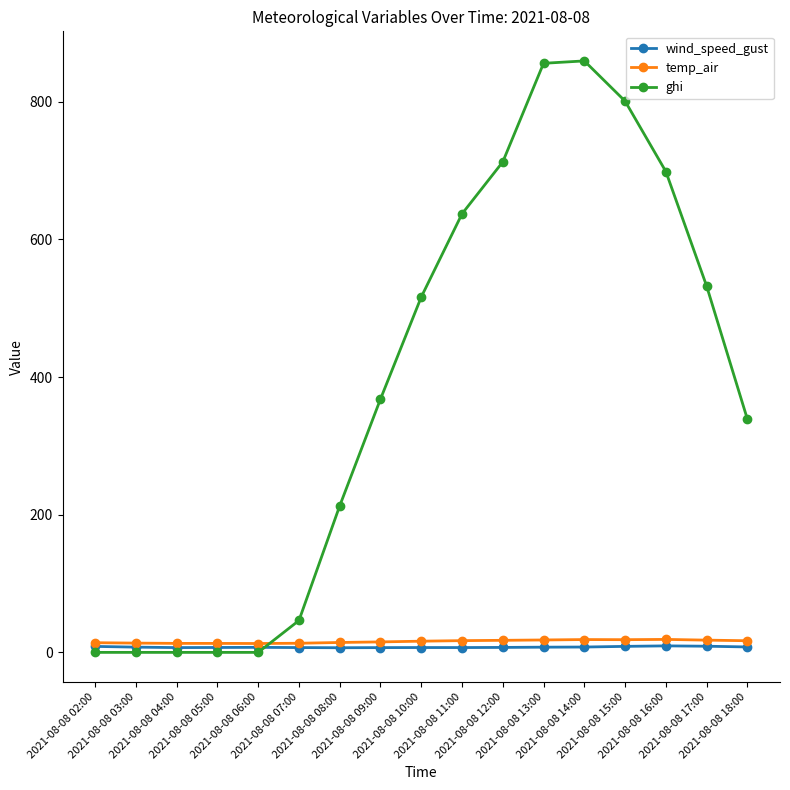

What is the label of the 3rd point from the right?

2021-08-08 16:00